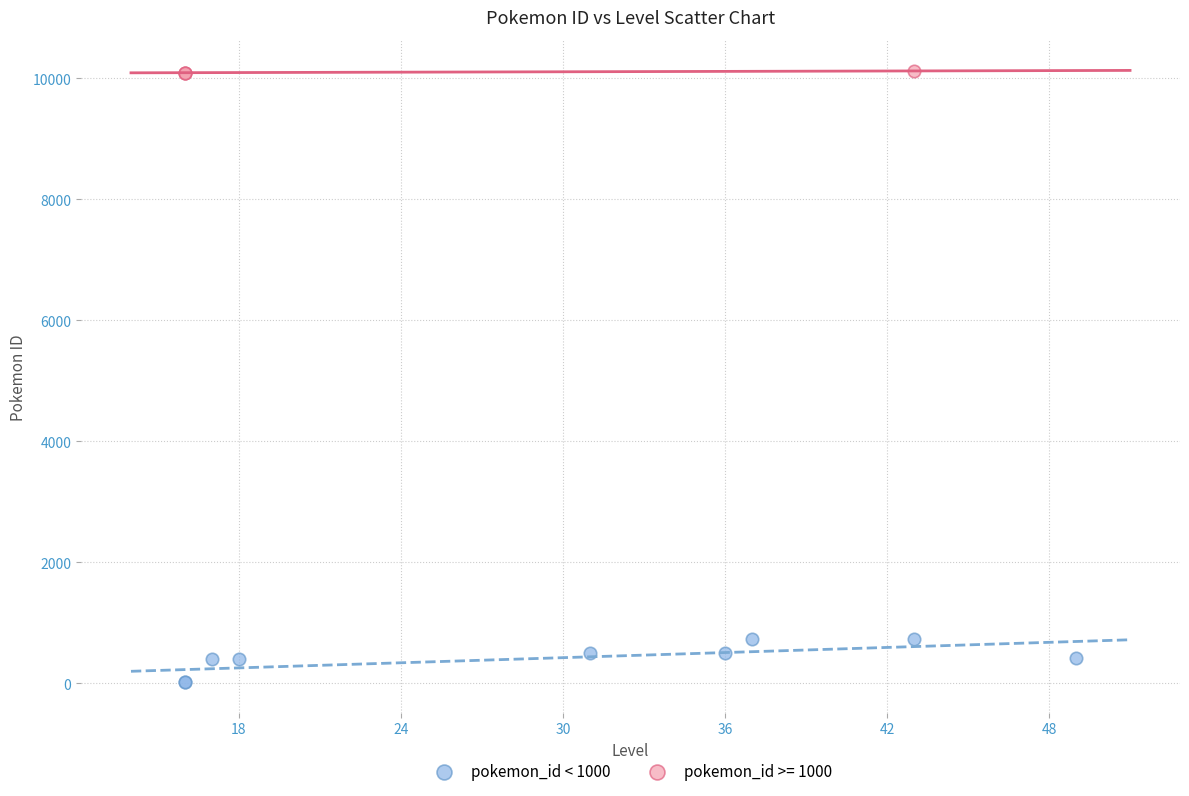

Which series has the largest Y range (max minus min)?

pokemon_id < 1000